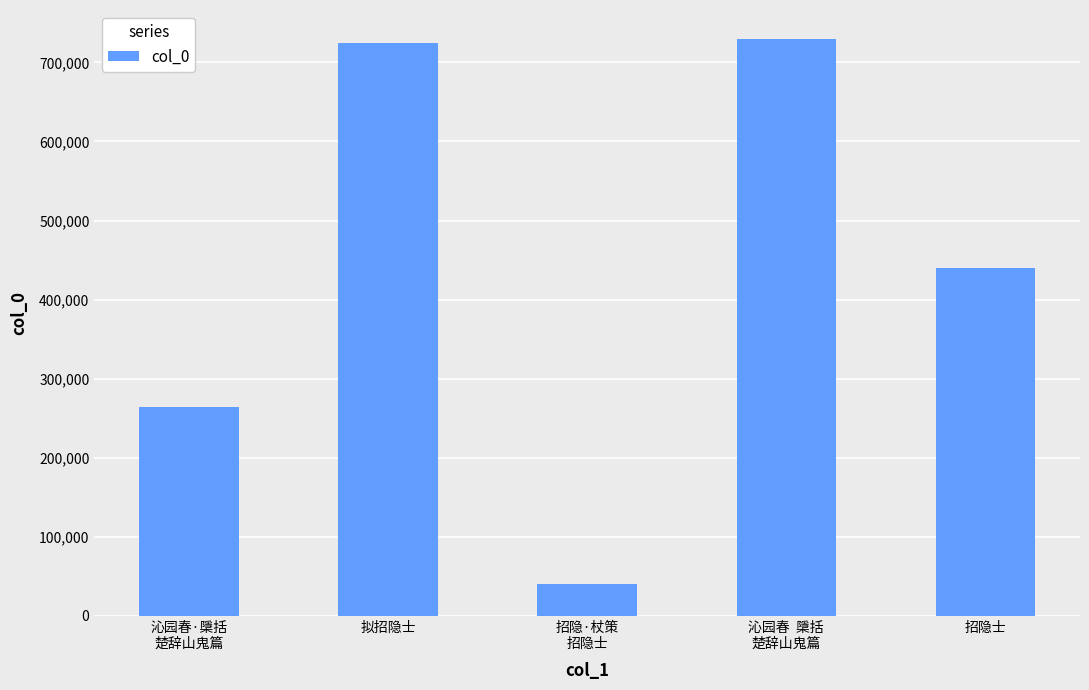

Does the chart contain any negative values?

No